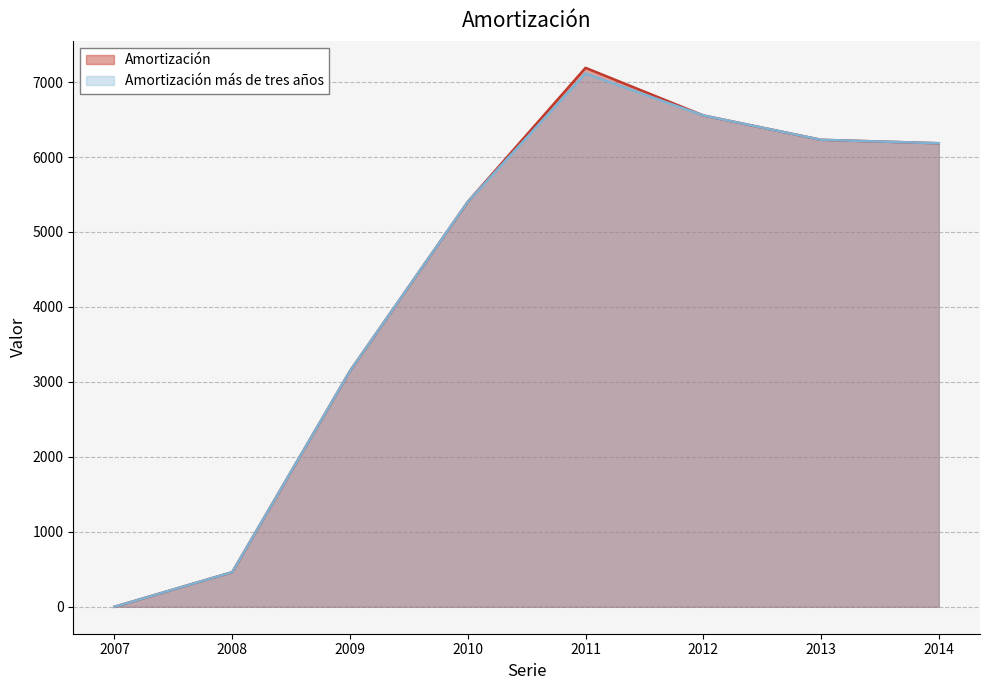

True or false: Amortización has a value of 7671 at 2010.

False